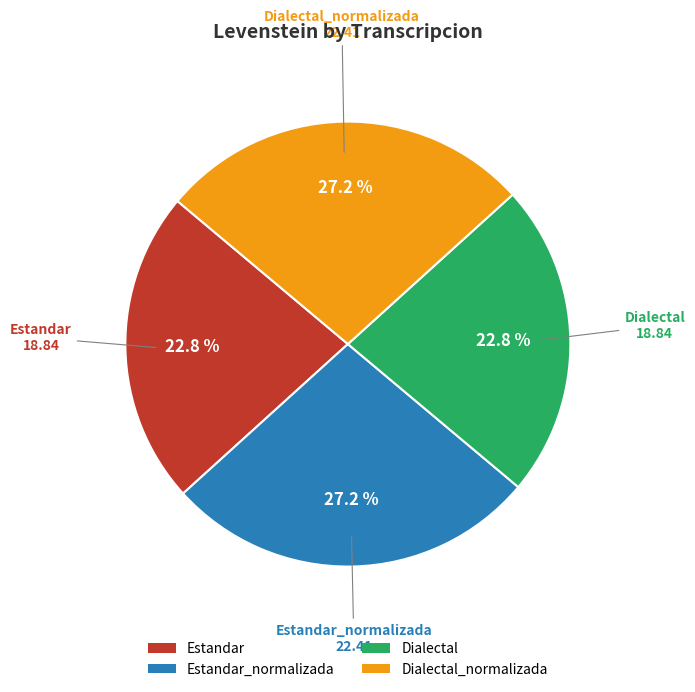

The Dialectal slice represents 29% of the pie. True or false?

False